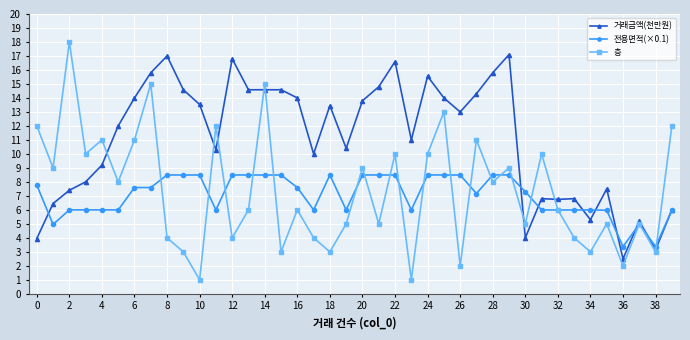

True or false: 거래금액(천만원) has more than 1 interior local peaks.

True